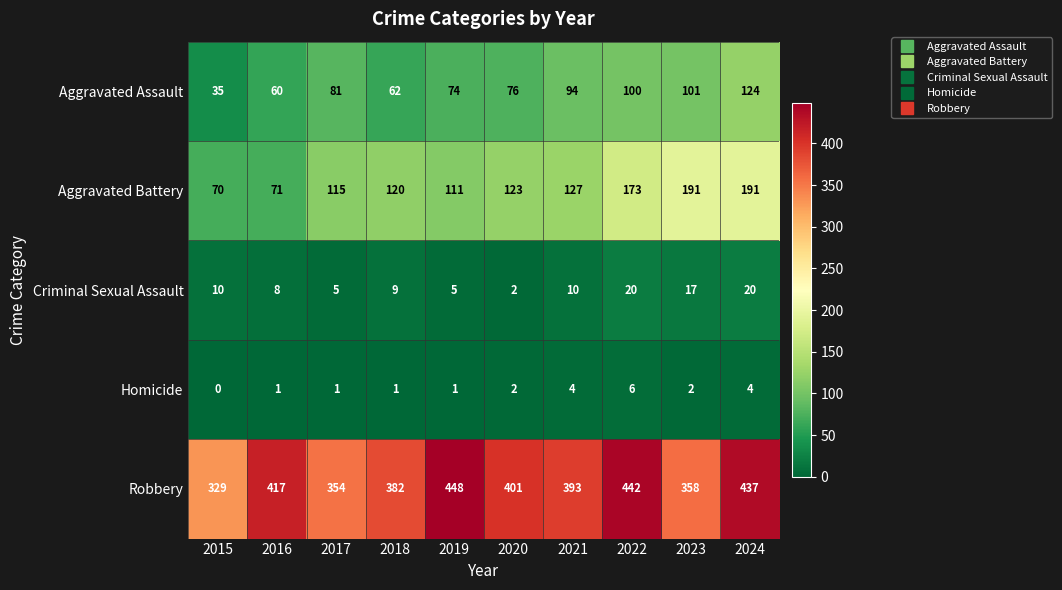

Between 2020 and 2021, which series saw the biggest shift?

Aggravated Assault